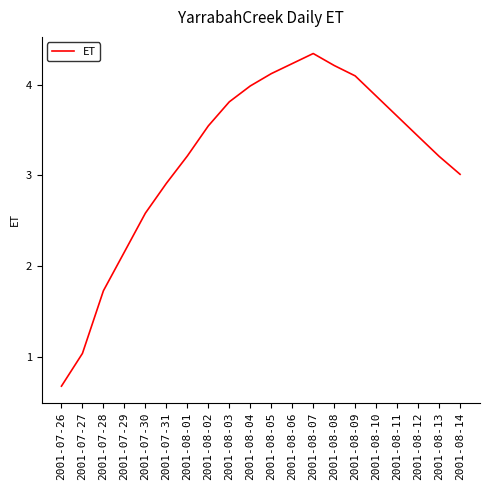

How many interior local peaks (higher than both neighbors) does the data have?

1